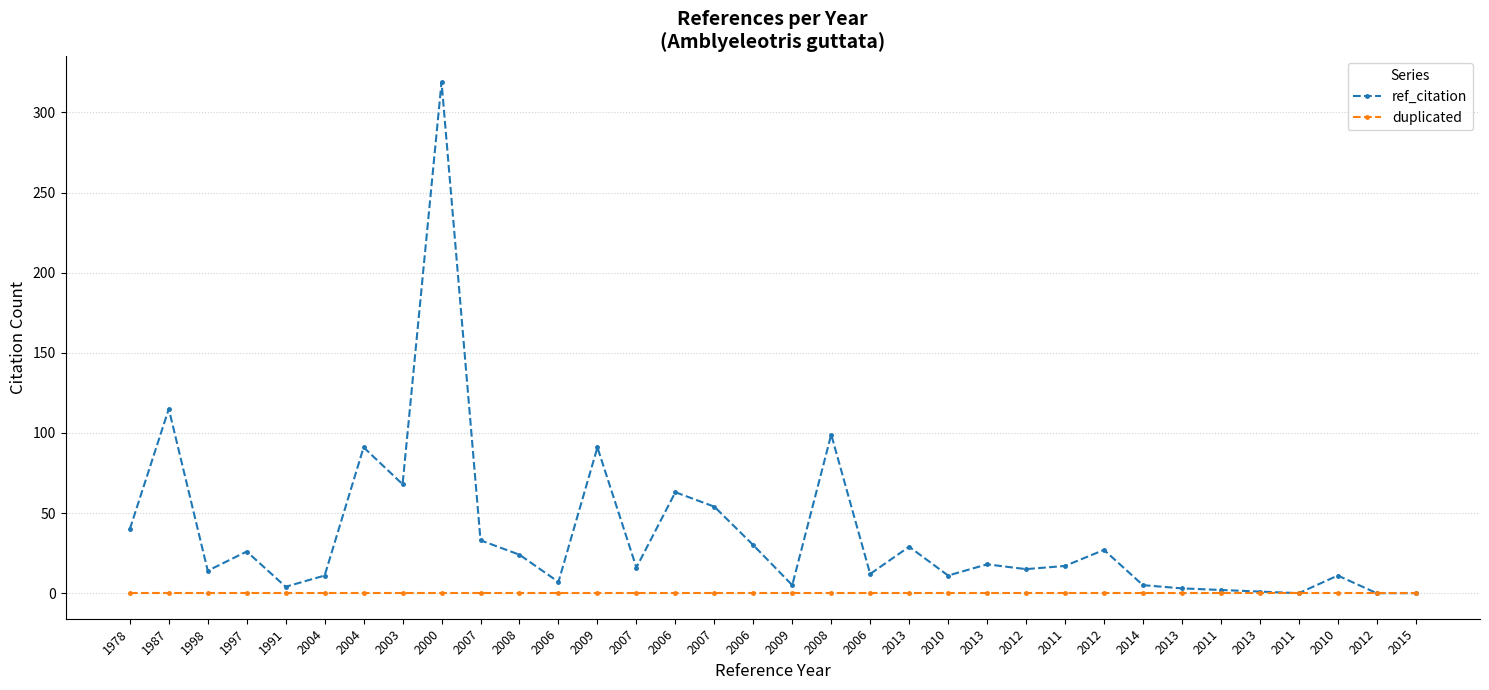

Count the number of categories in the chart.

34